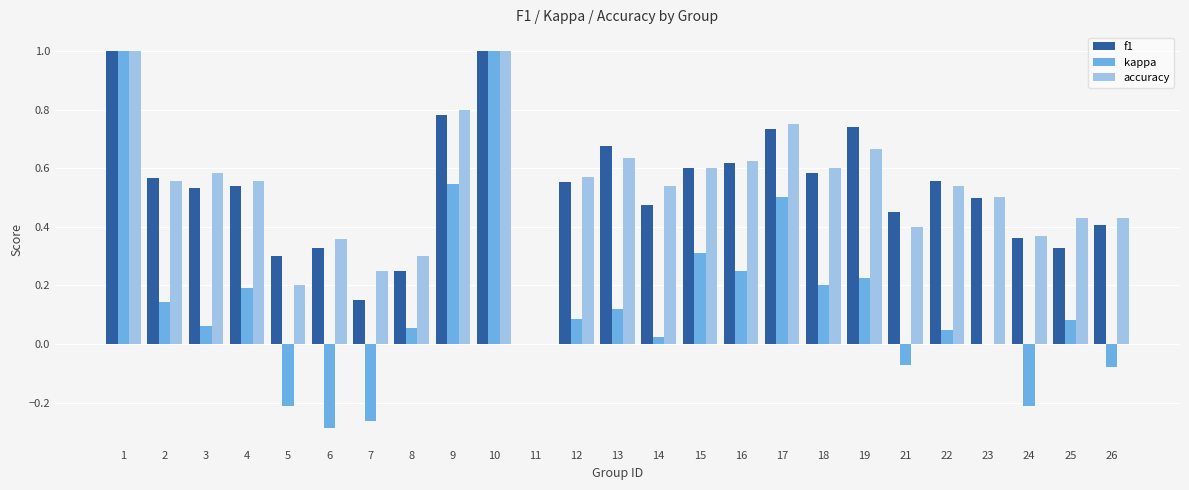

Which series changed the most between 7 and 12?

f1